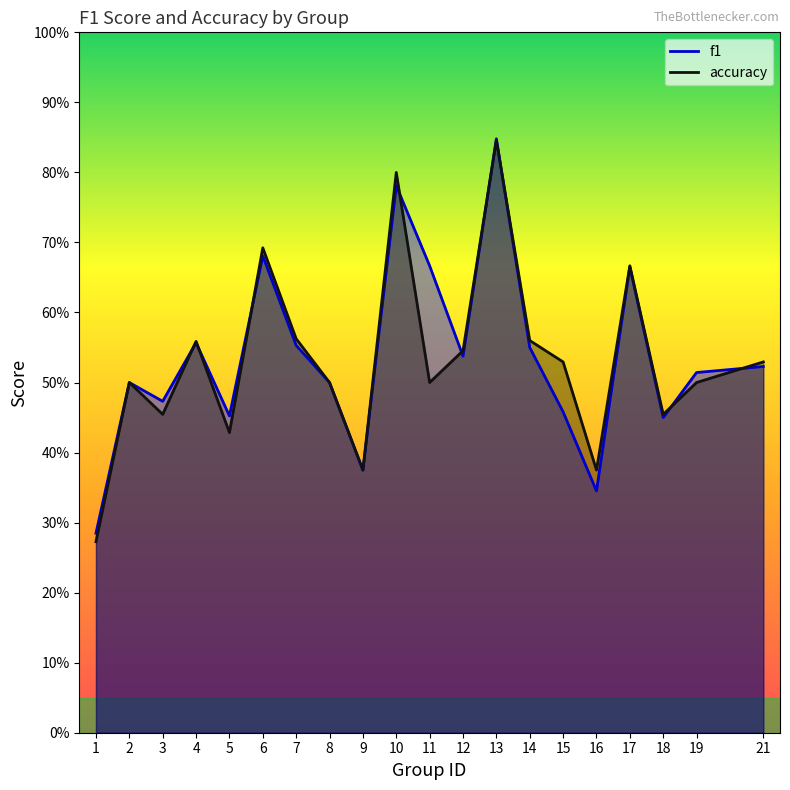

Between which two adjacent categories do f1 and accuracy first intersect?

3 and 4